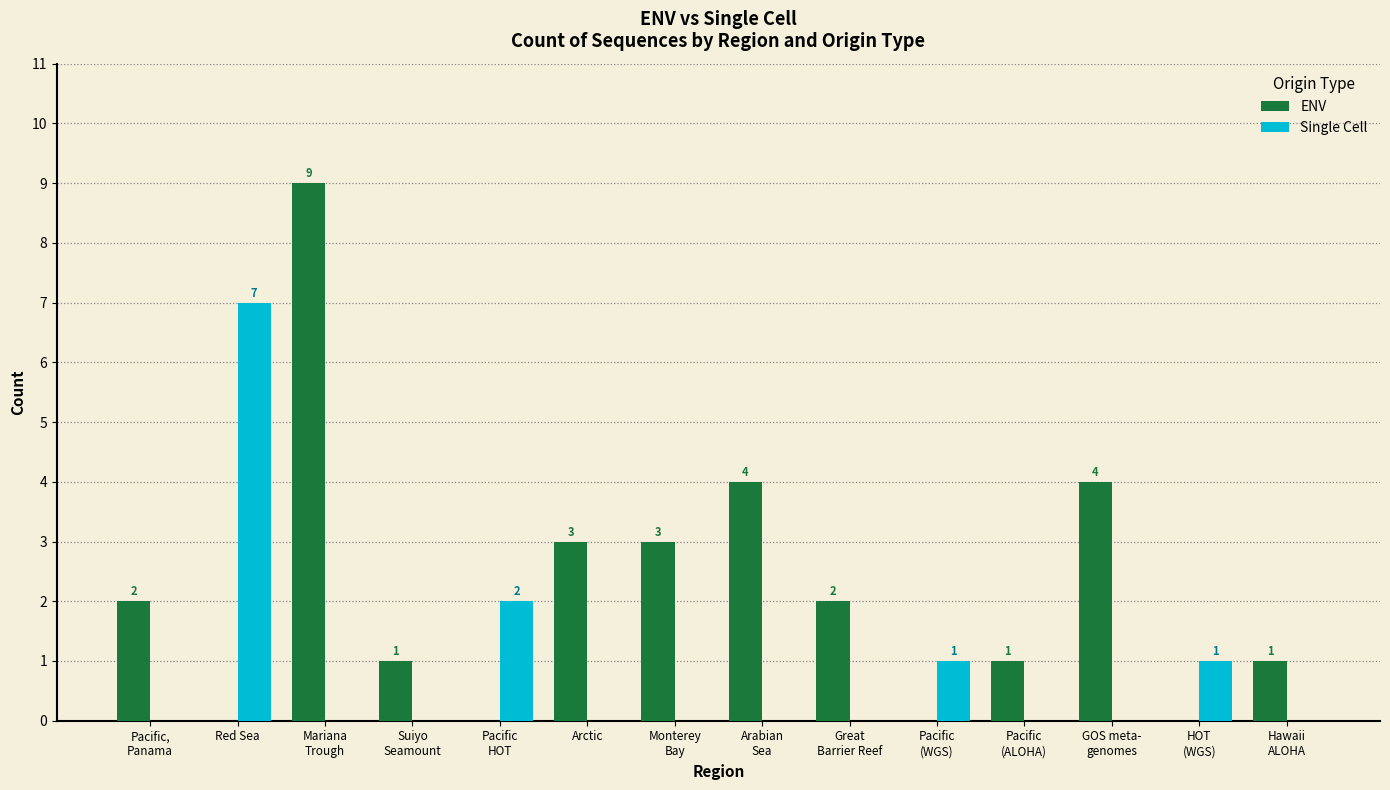

What is the total value across all series at Arctic?

3